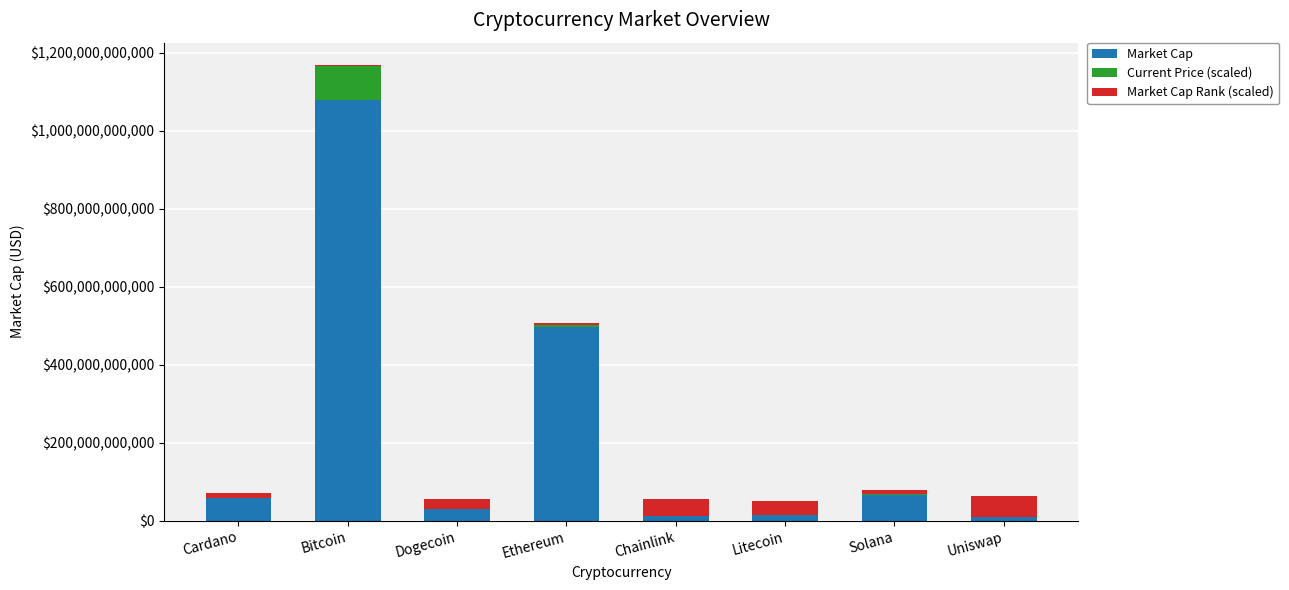

Is it true that Market Cap equals 495800093960.0 at Ethereum?

True